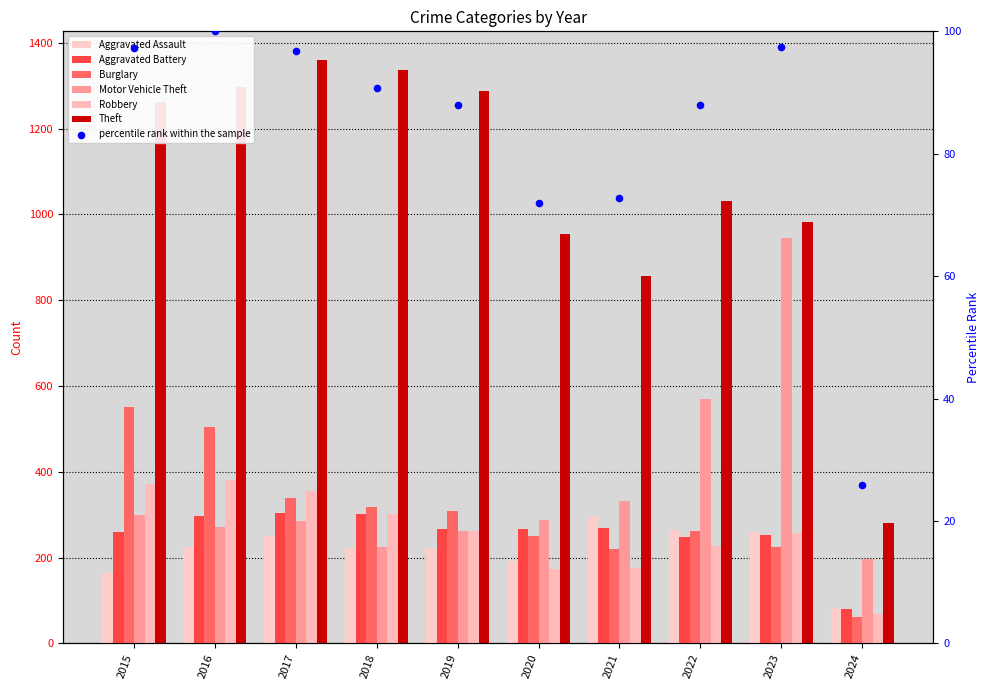

At how many categories does at least one series exceed 660?

9